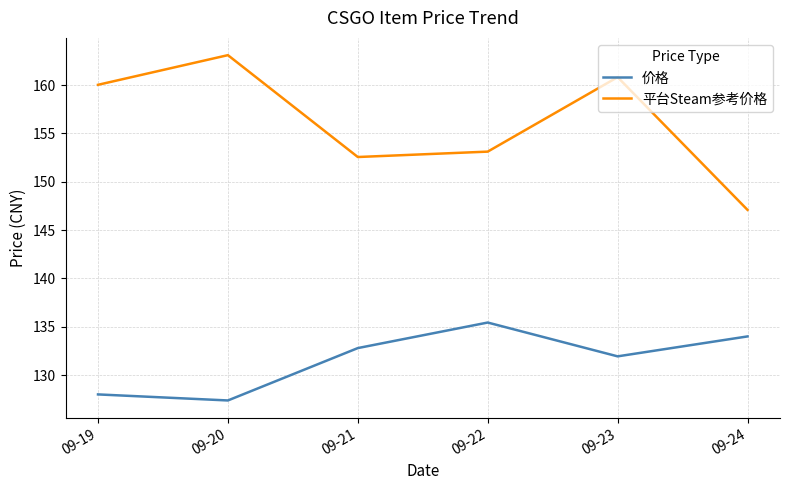

True or false: 平台Steam参考价格 and 价格 intersect in this chart.

False